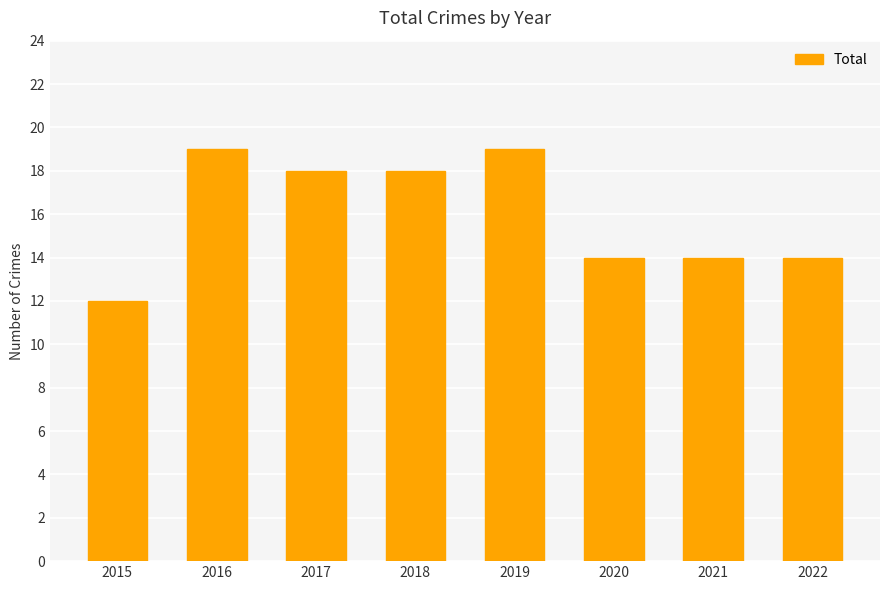

How many values are between 14 and 19?

7